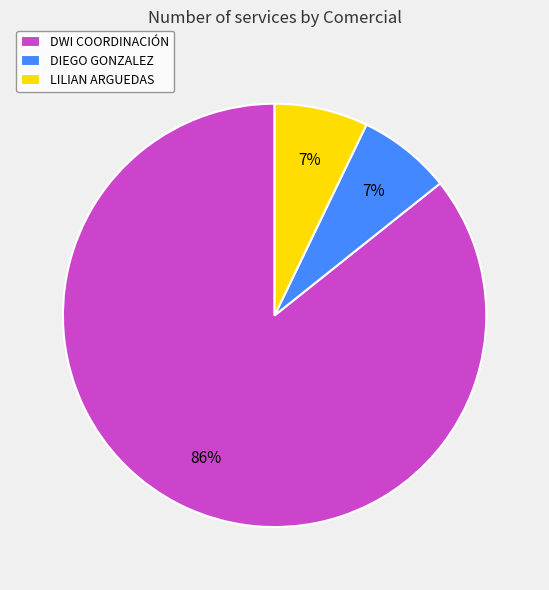

Combined, do LILIAN ARGUEDAS and DWI COORDINACIÓN account for over 50%?

Yes